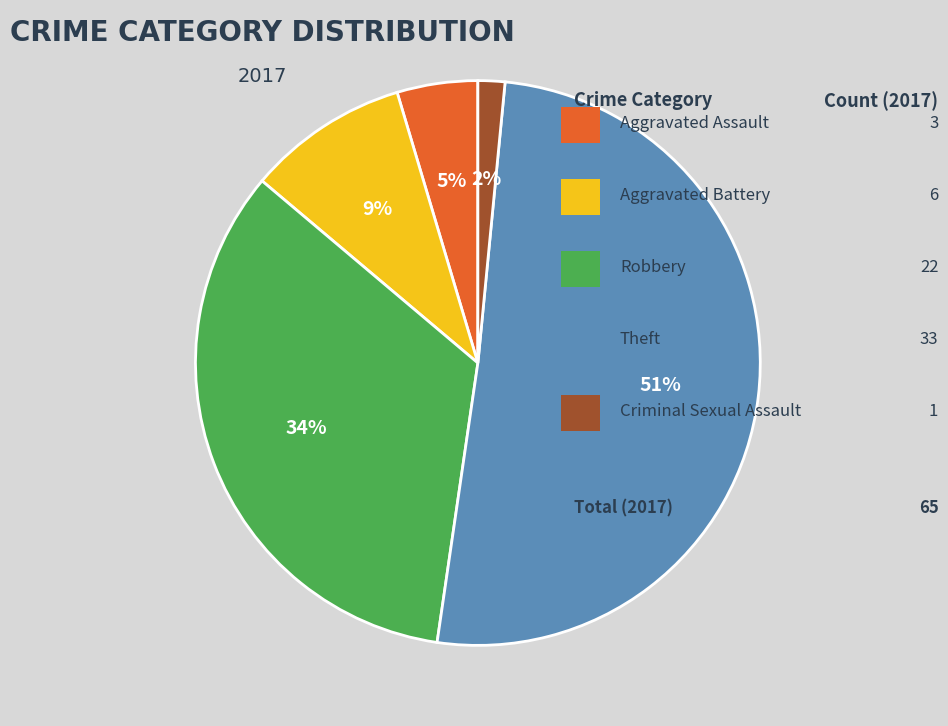

How many segments does this pie chart have?

5